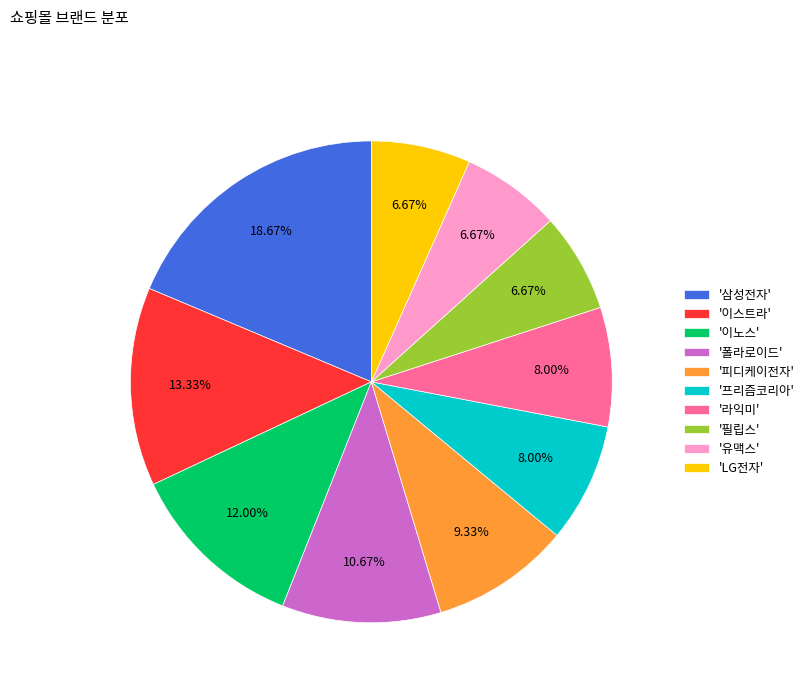

Is '이노스' the majority of the pie?

No